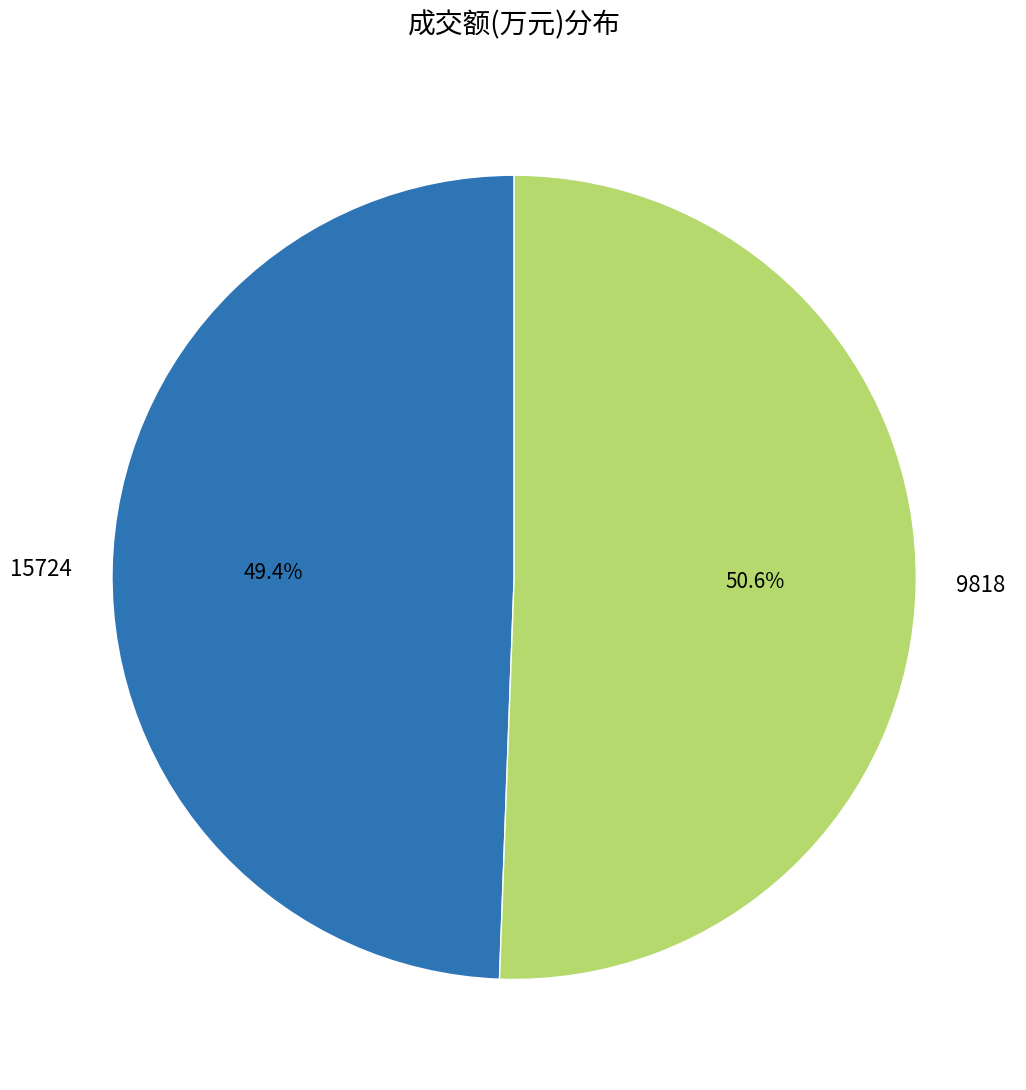

How many segments does this pie chart have?

2